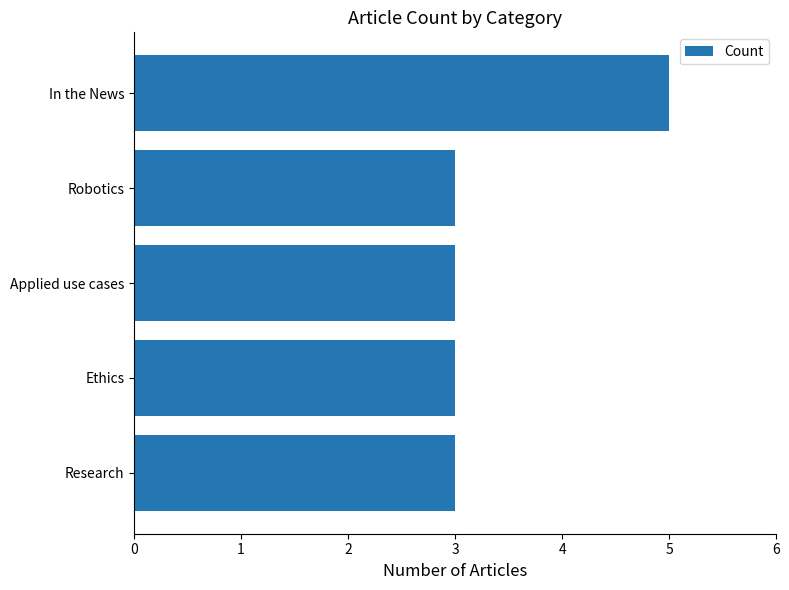

Is it true that the value at In the News is 5?

True